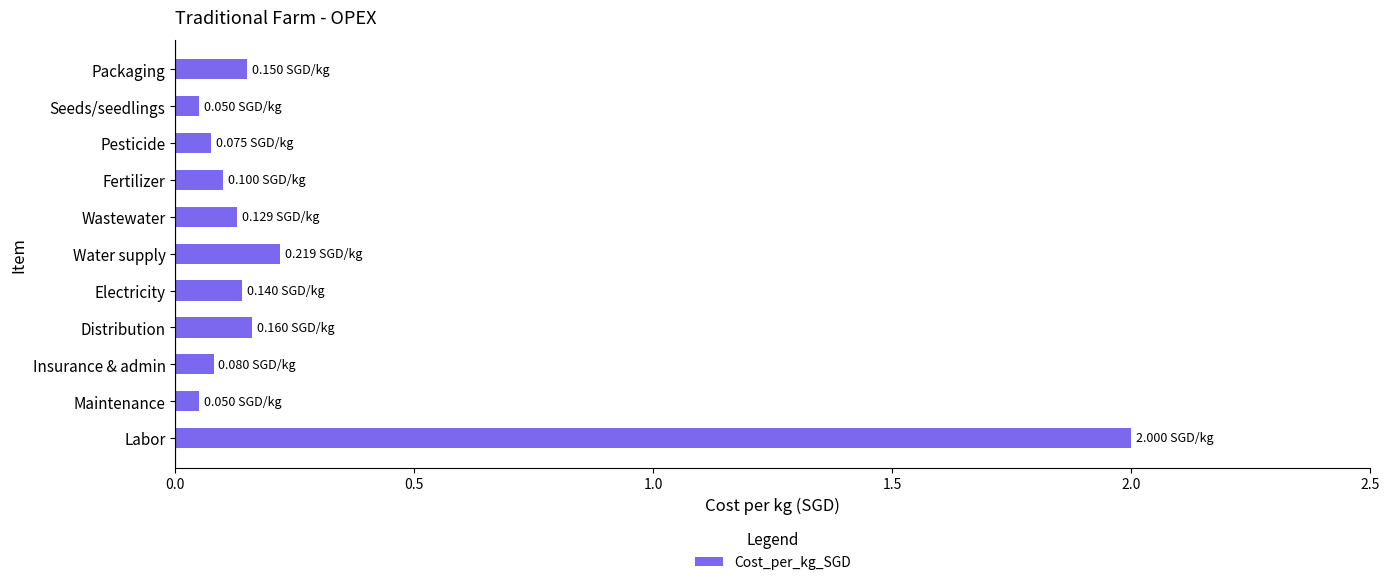

What is the average value?

0.3